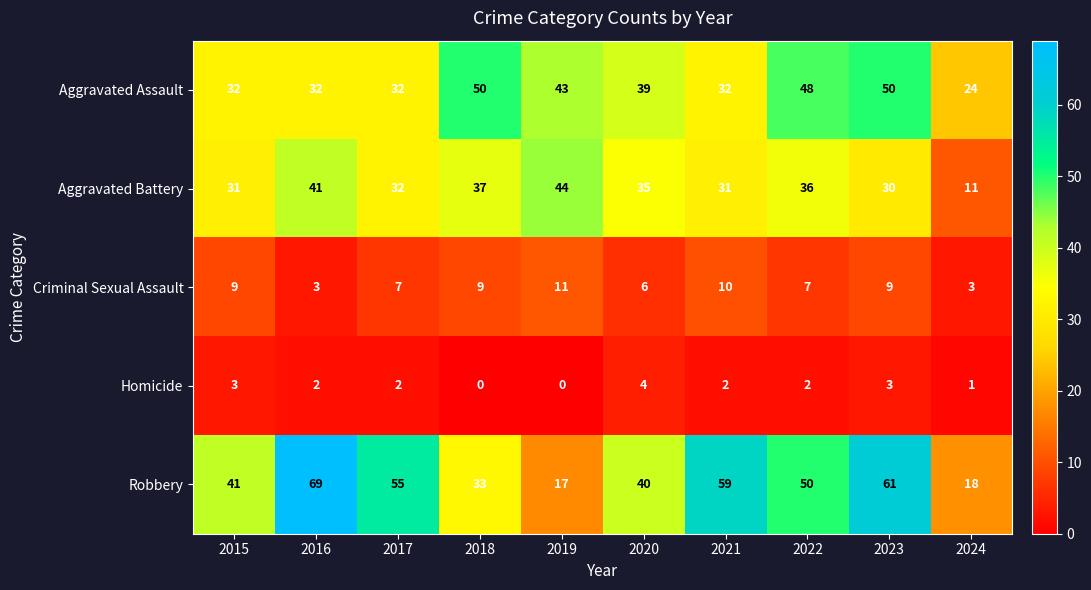

At which category does the chart reach its peak across all series?

2016